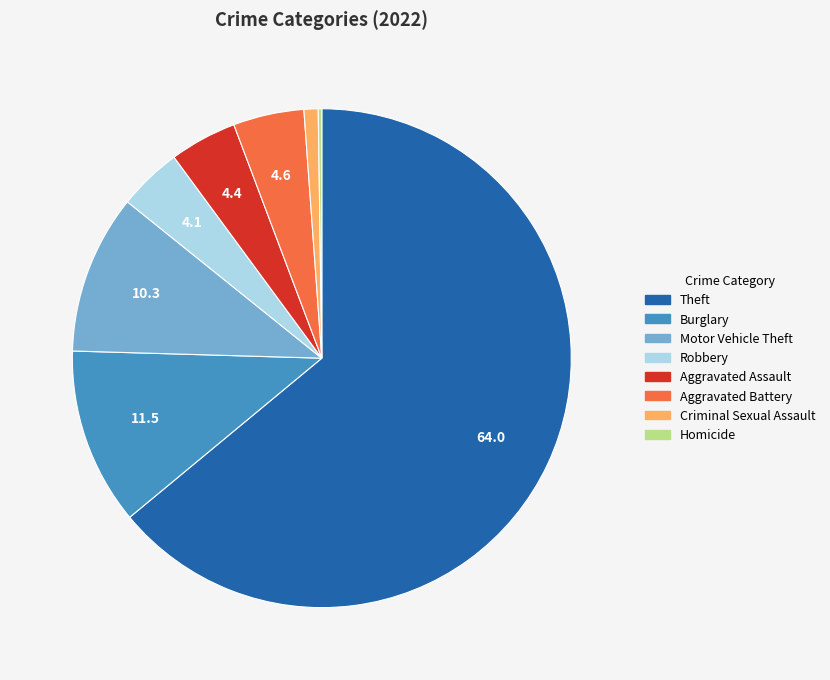

Between Motor Vehicle Theft and Theft, which is larger?

Theft